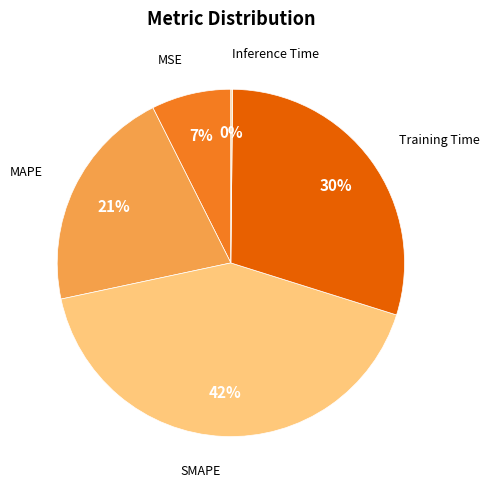

Is MAPE the majority of the pie?

No